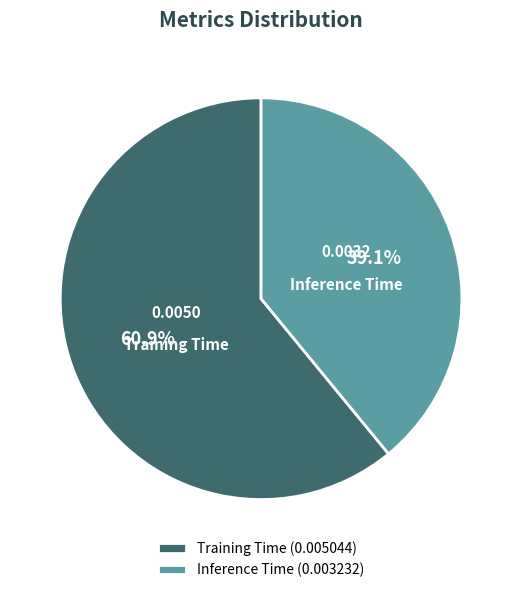

How much of the chart is everything except Training Time (0.005044)?

39.1%